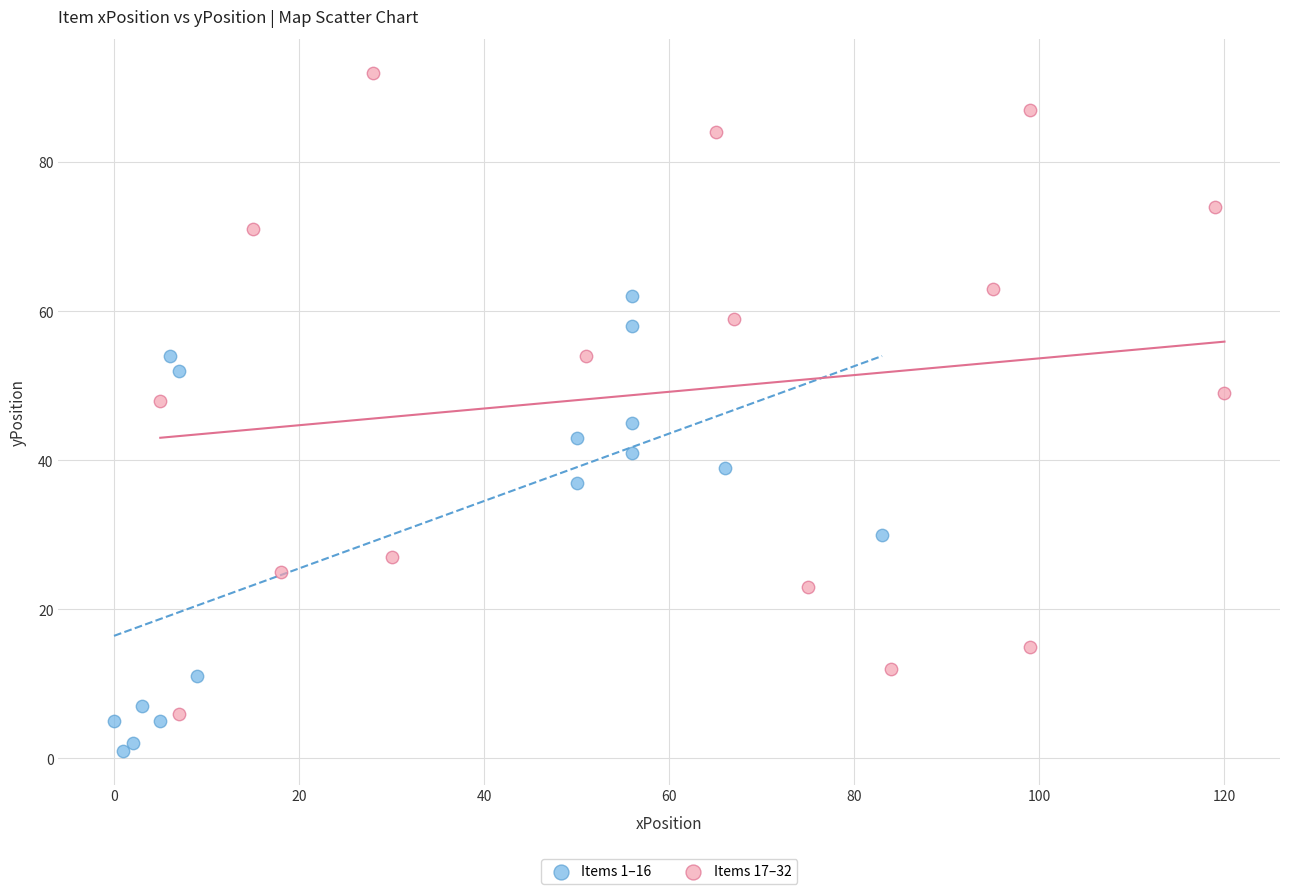

Which series has the largest Y range (max minus min)?

Items 17–32